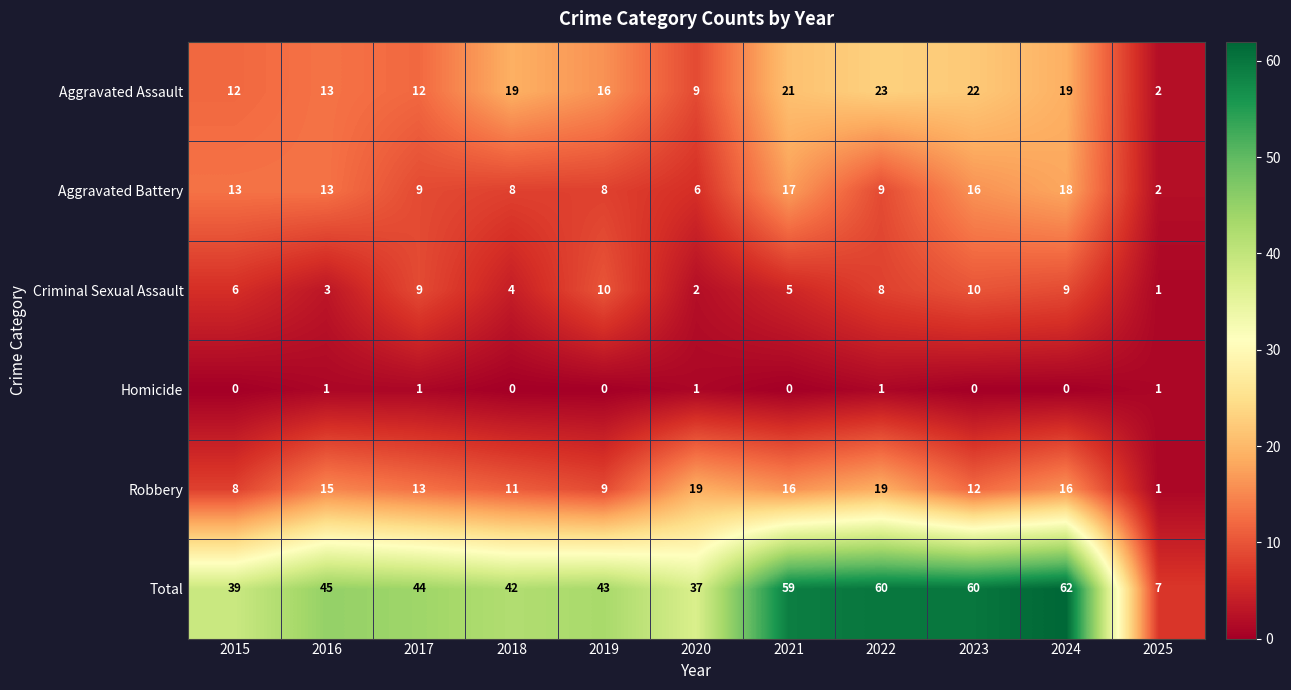

Read the Aggravated Battery value at 2020.

6